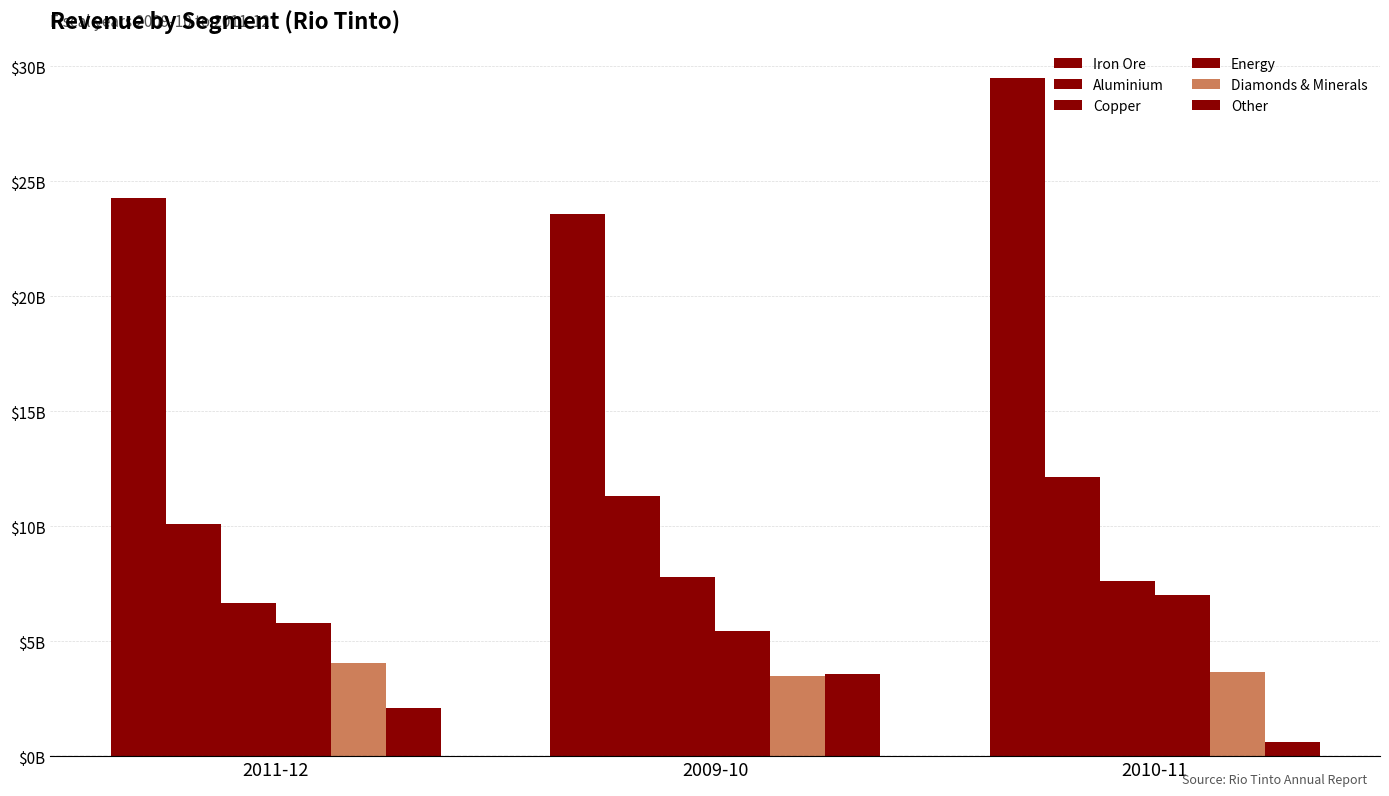

List the labels in order of Other value, largest first.

2009-10, 2011-12, 2010-11